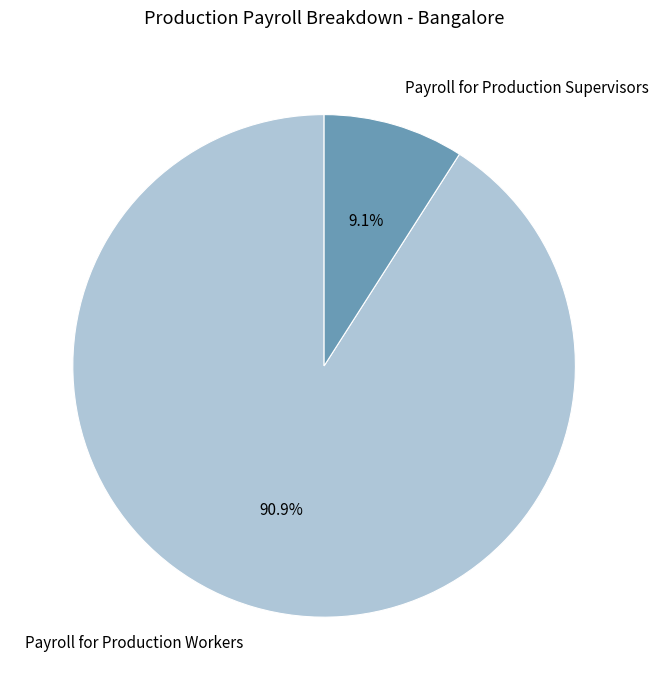

The Payroll for Production Supervisors slice represents 9% of the pie. True or false?

True